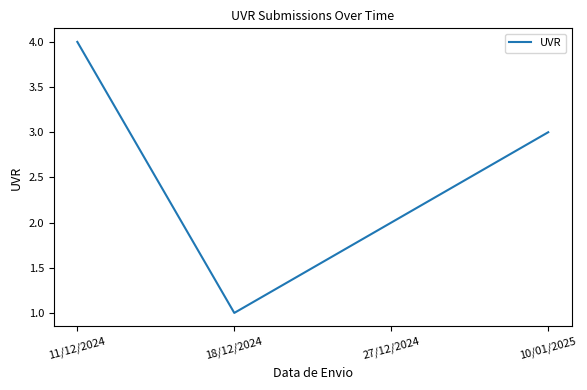

What position from the right is 27/12/2024?

2